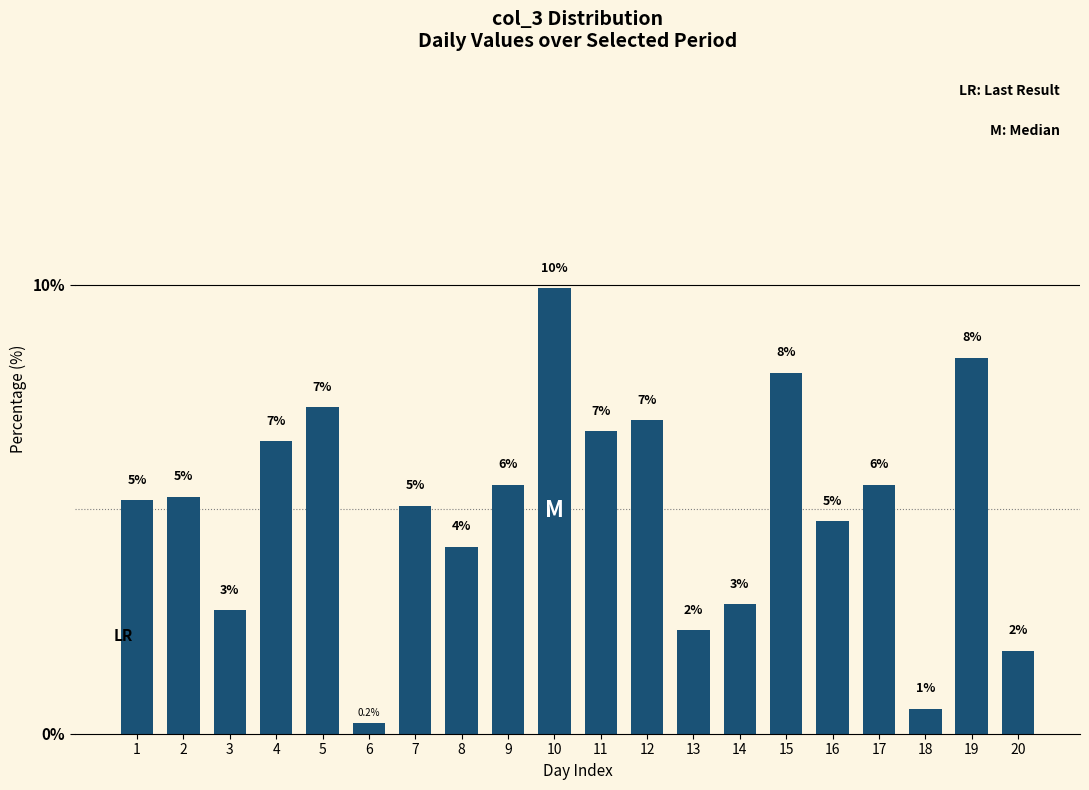

Are the bars horizontal?

No